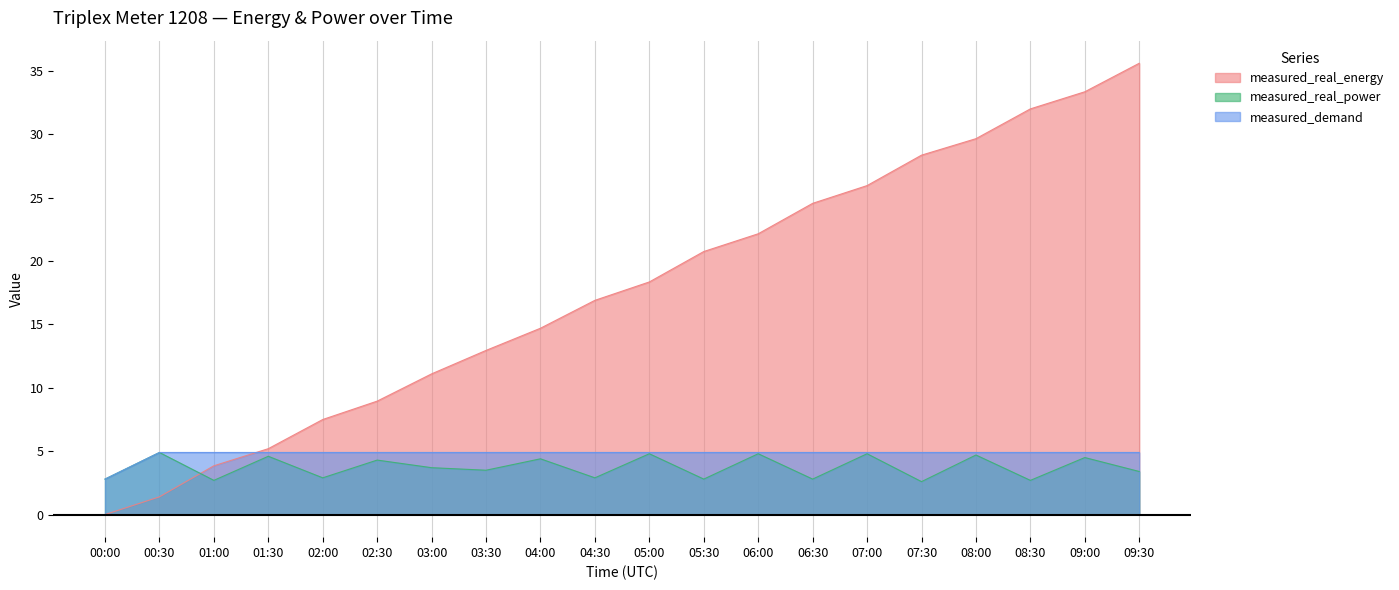

At which label does measured_demand reach its peak?

00:30